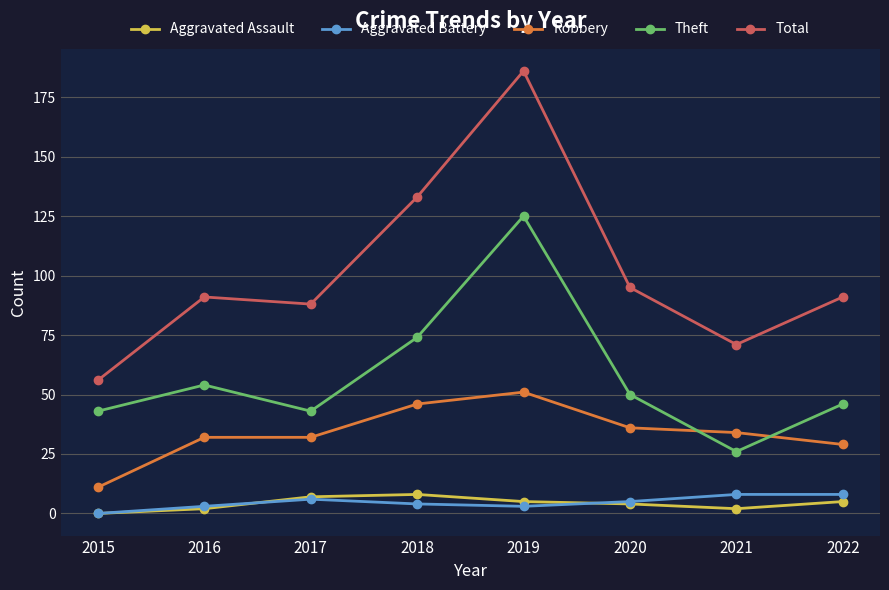

At which category does Theft reach its first local valley?

2017